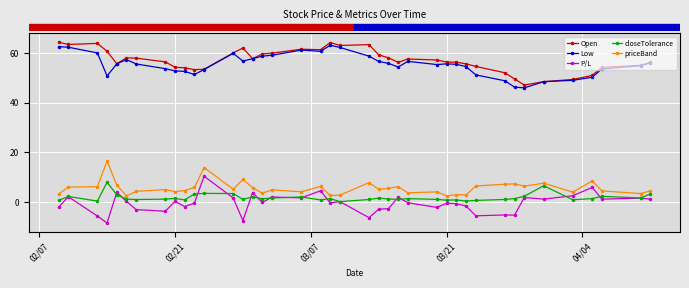

Is this an area chart (filled region under the line)?

No